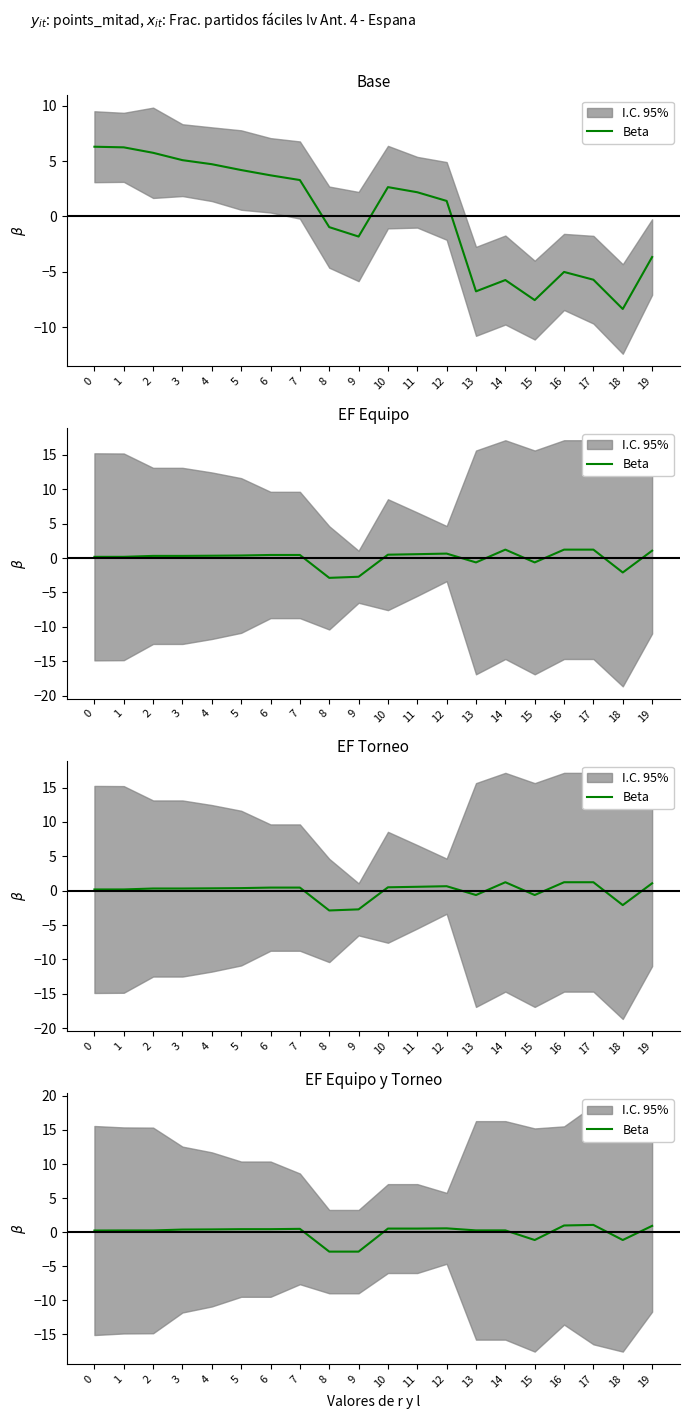

Reading left to right, list all the values displayed in this chart.

0=0.2	1=0.3	2=0.3	3=0.4	4=0.4	5=0.4	6=0.4	7=0.5	8=-2.9	9=-2.9	10=0.5	11=0.5	12=0.6	13=0.3	14=0.3	15=-1.2	16=1.0	17=1.1	18=-1.2	19=0.9